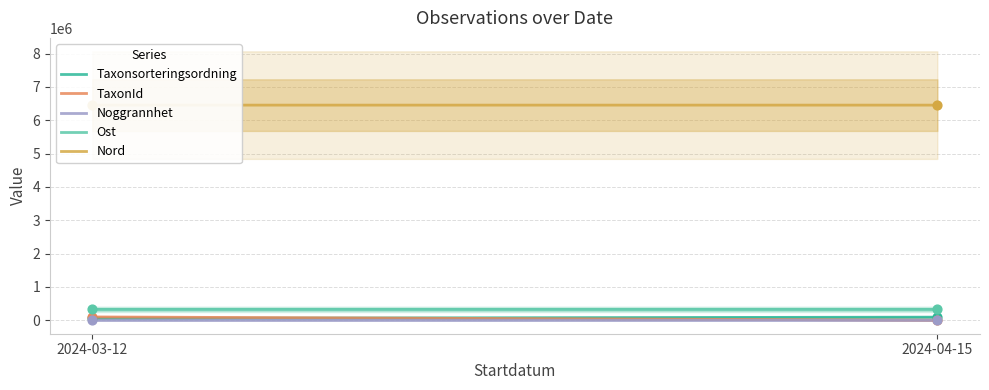

Which series reaches the maximum Y coordinate?

Nord